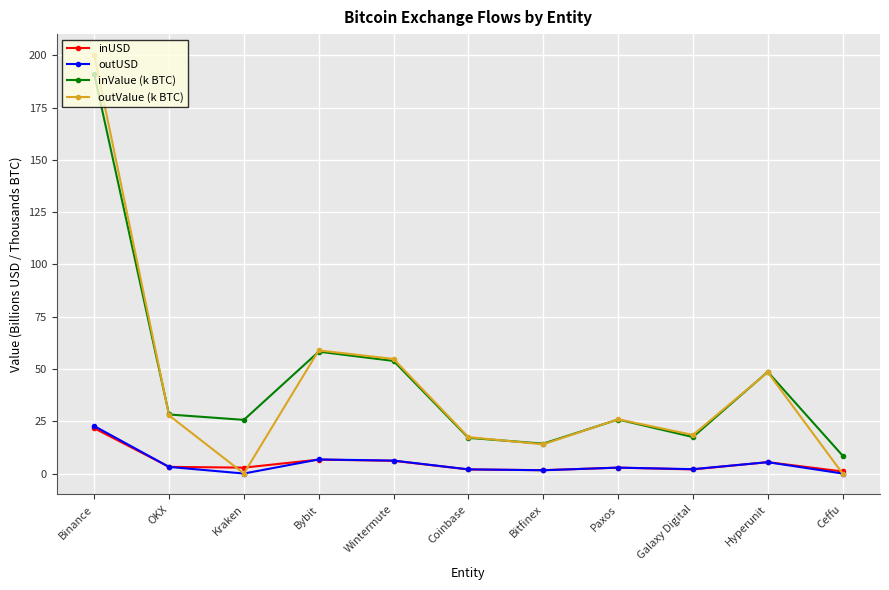

What is the approximate value of outUSD at Binance?

22.7